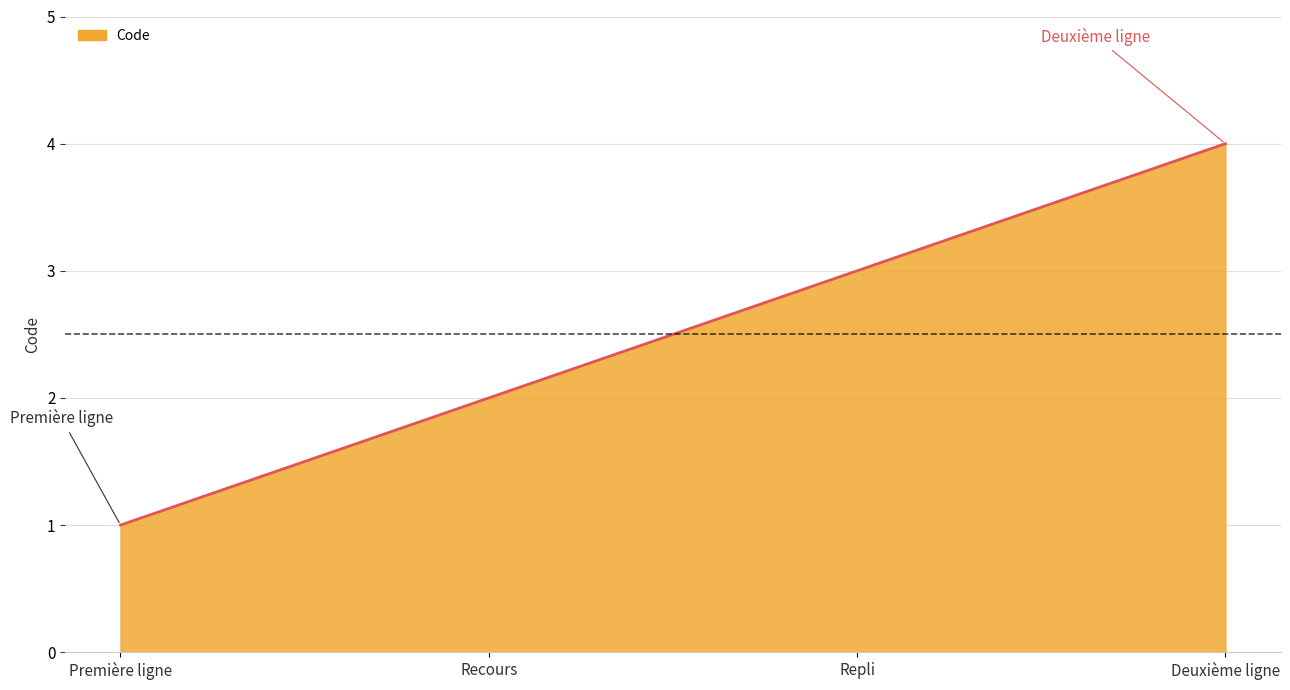

What is the difference between the maximum and minimum values?

3